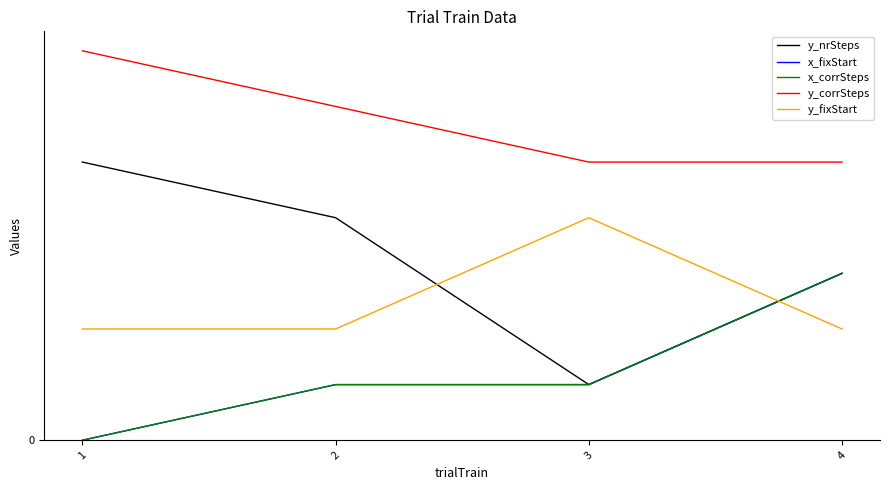

The value of y_nrSteps at 2 is 7. True or false?

False